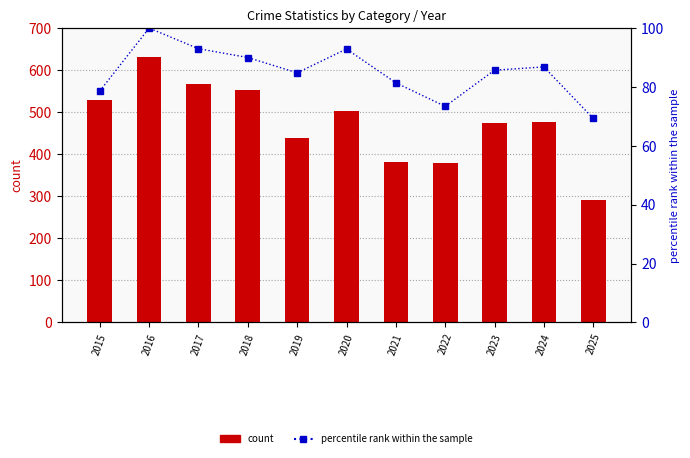

Read the percentile rank within the sample value at 2021.

81.4